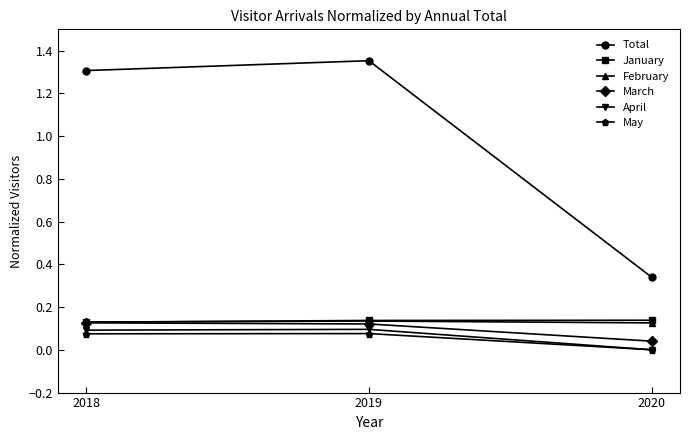

Does the chart display data point markers on the line(s)?

Yes